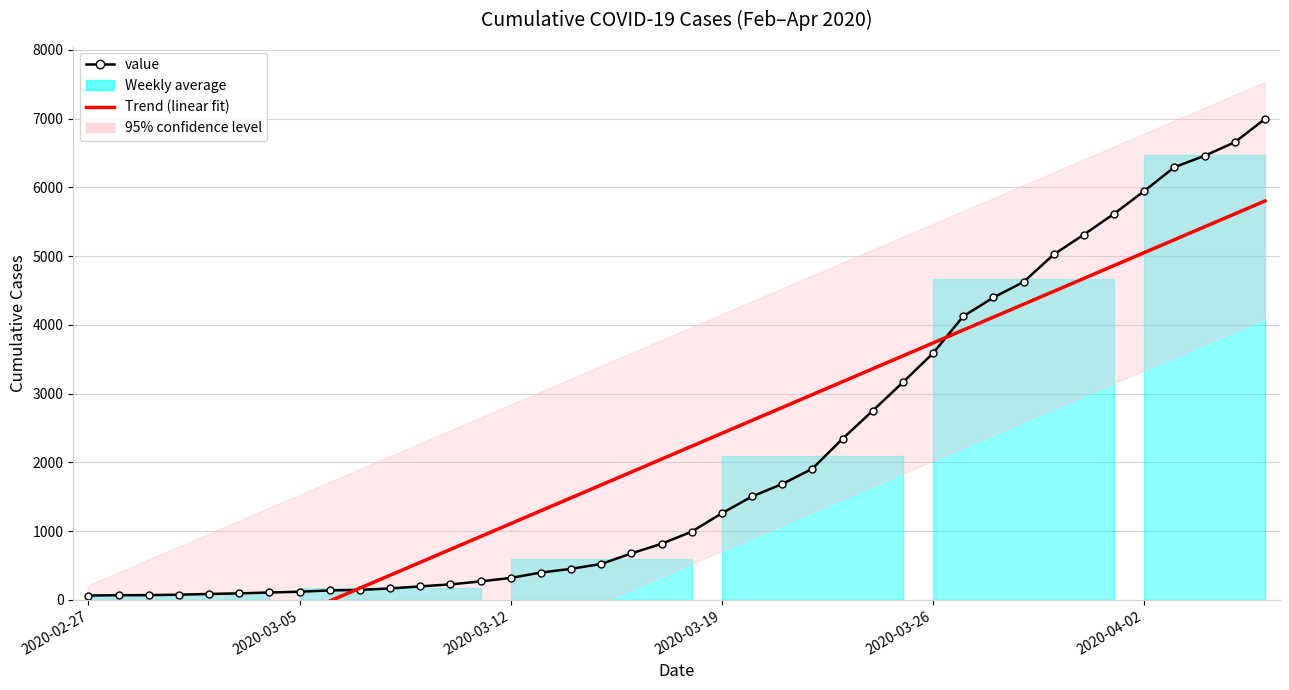

What is the spread (max minus min) of values at 20?

1242.8